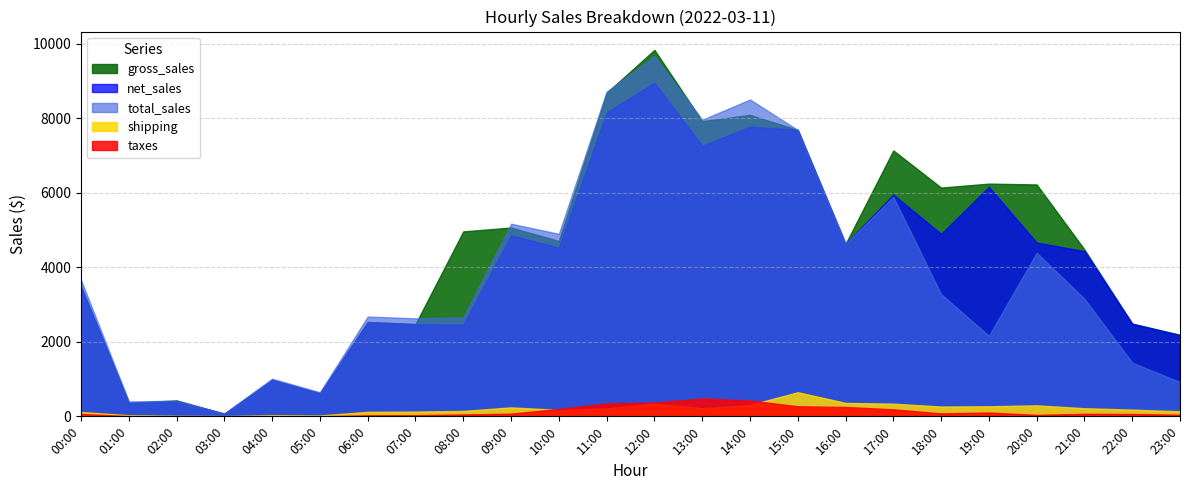

What is the difference between the maximum and minimum values in the gross_sales series?

9768.0